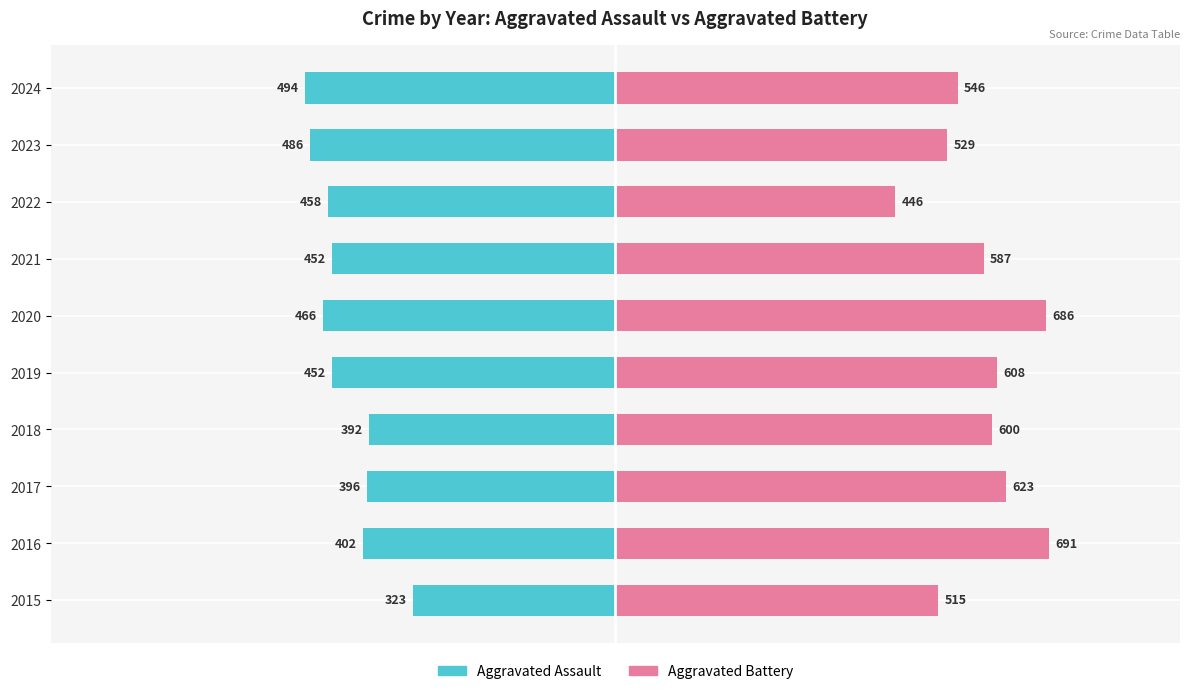

Which series has the largest total across all categories?

Aggravated Battery